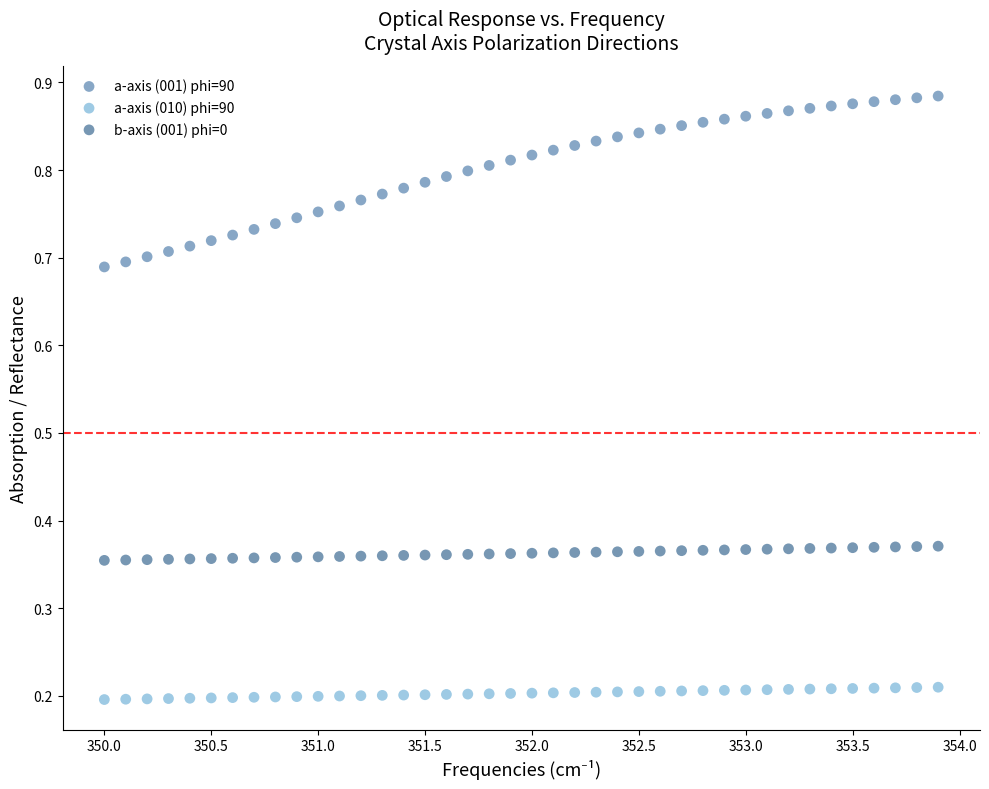

Which series reaches the minimum Y coordinate?

a-axis (010) phi=90